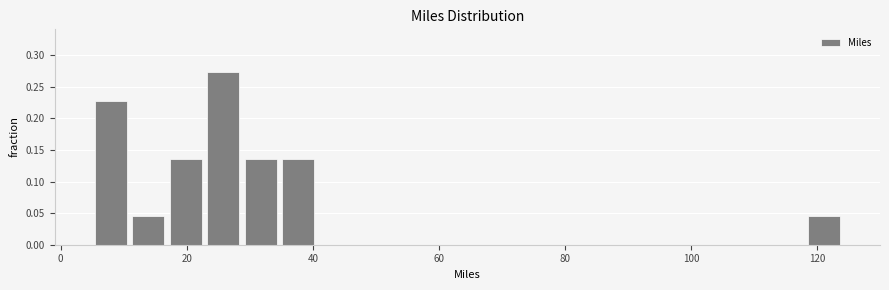

Read against the x-axis, roughly where is the centre of the tallest bar?

26